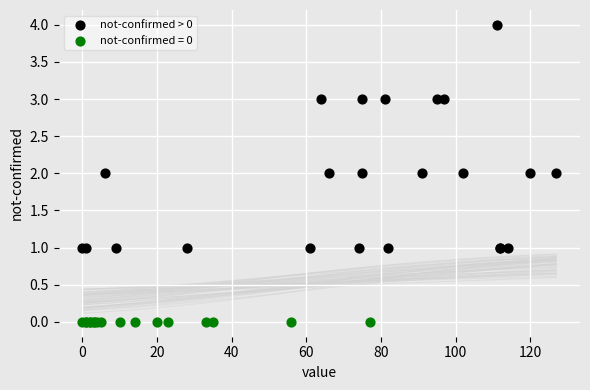

Which series reaches the maximum Y coordinate?

not-confirmed > 0